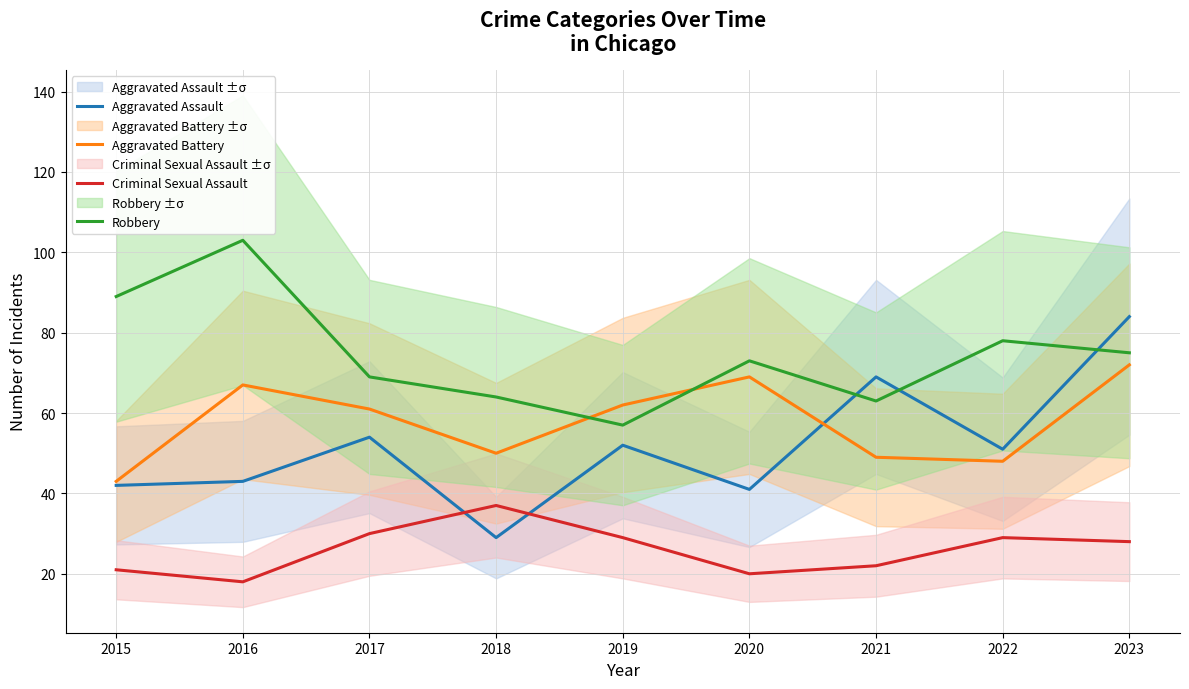

What is the total value across all series at 2017?

214